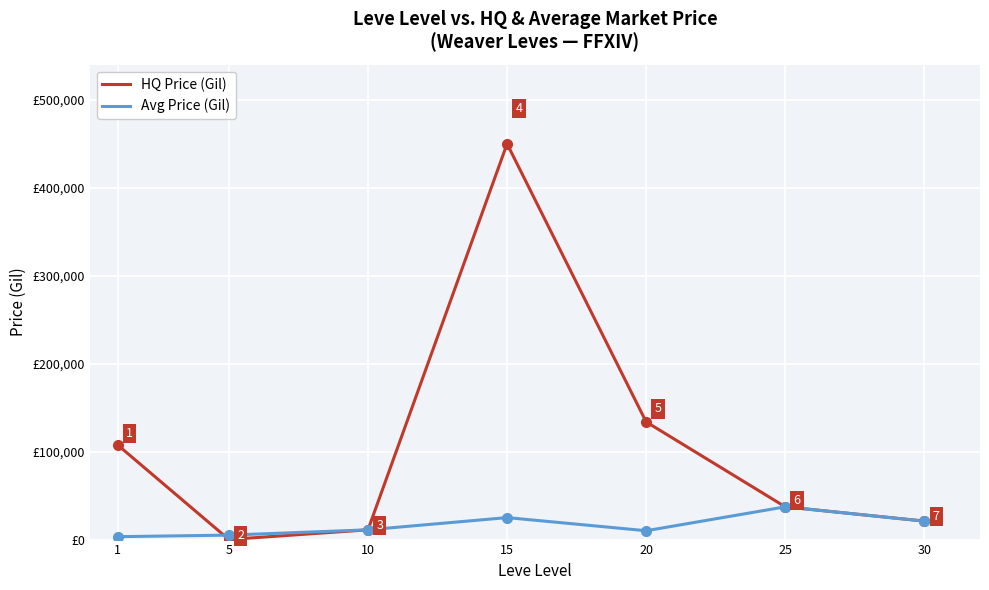

Which series has the largest range (max minus min)?

HQ Price (Gil)